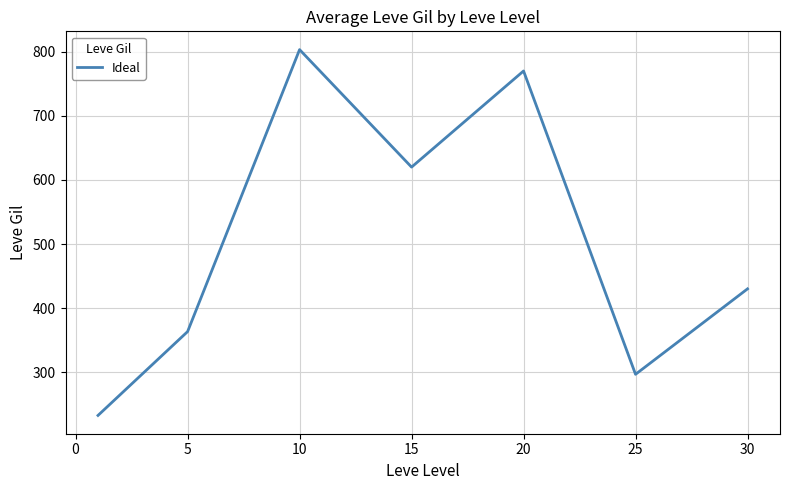

What is the greatest value displayed?

803.3